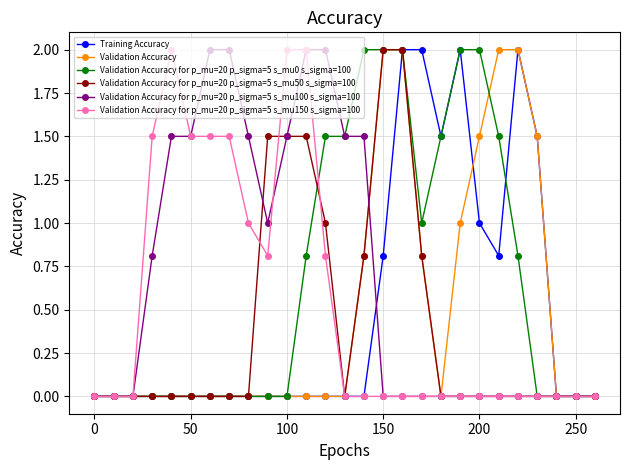

What is the value of the Training Accuracy point at the 18th from the left?

2.0